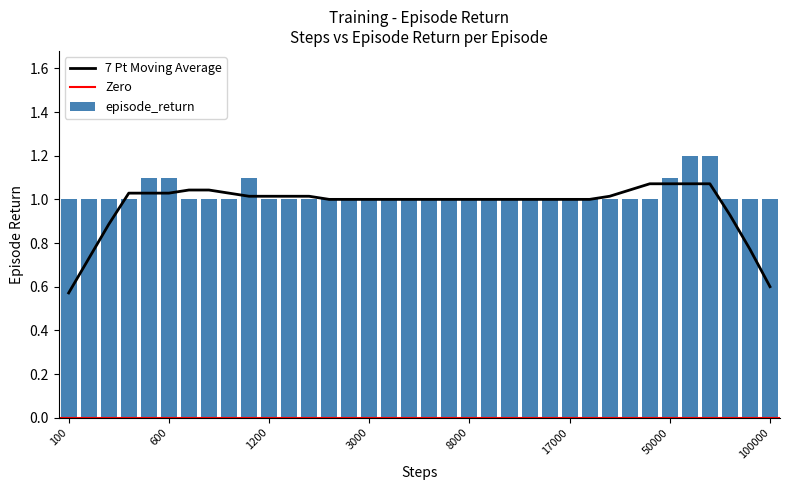

The episode_return series shows 1.6 at 17000. True or false?

False